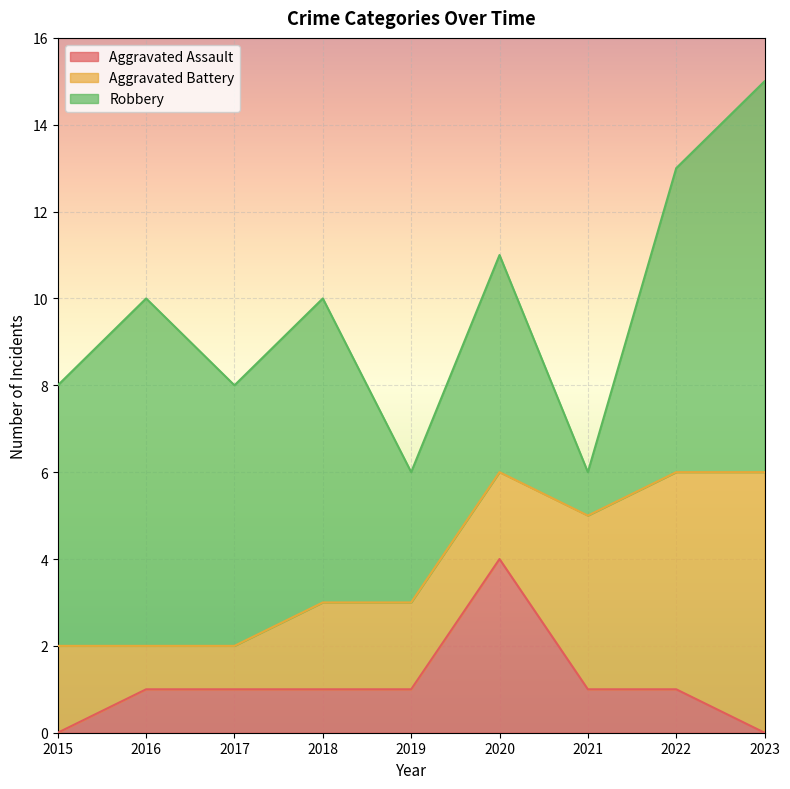

How many data points in Robbery are above 6?

4